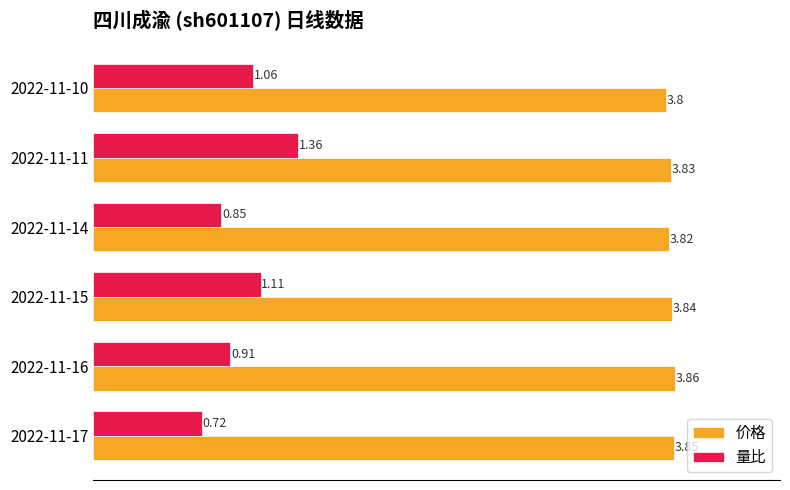

Rank the series by their maximum value, from lowest to highest.

量比, 价格